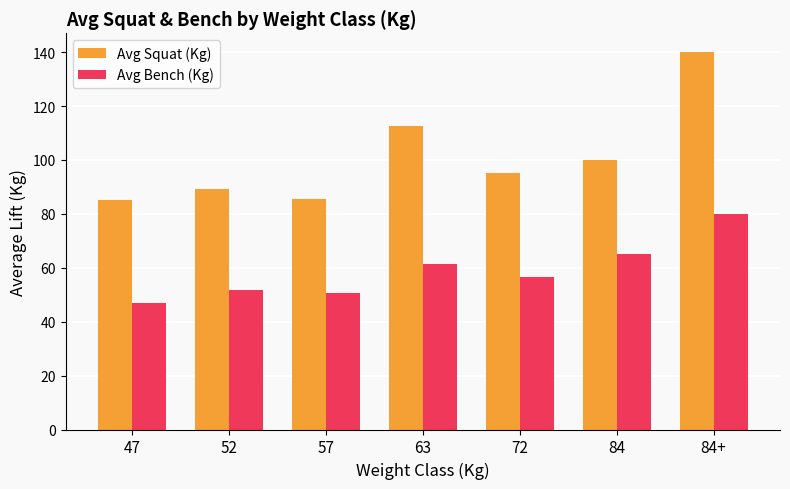

Where is Avg Bench (Kg) nearest to the value 63?

63